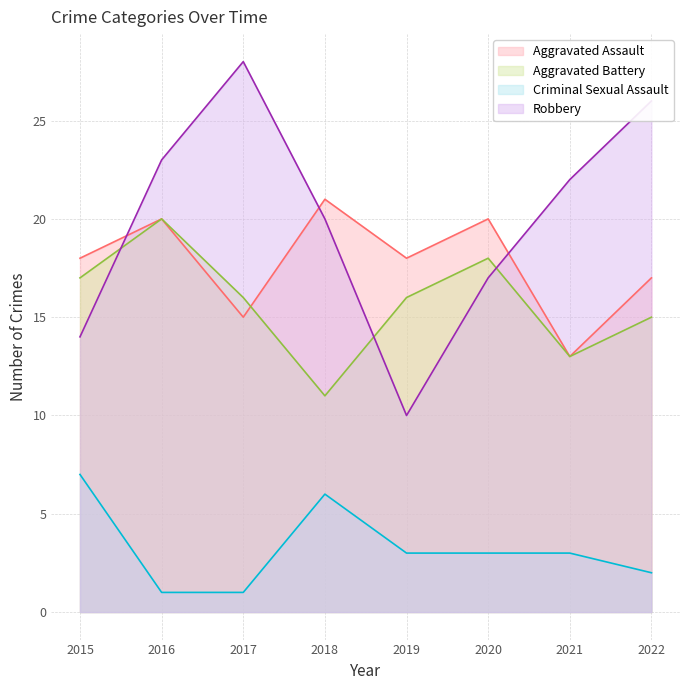

At which label does Criminal Sexual Assault reach its minimum?

2016